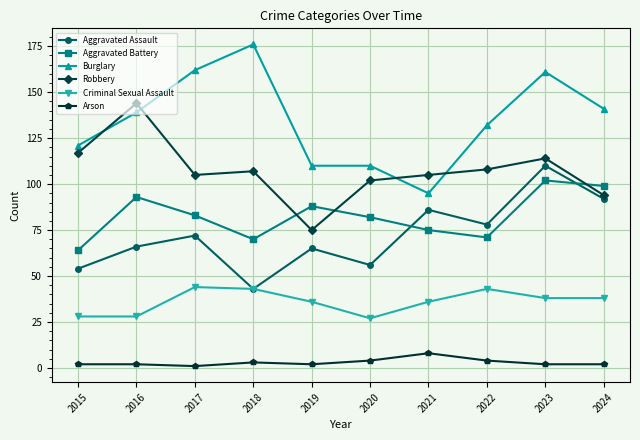

Is the value of Aggravated Assault at 2024 greater than the value of Burglary at 2020?

No